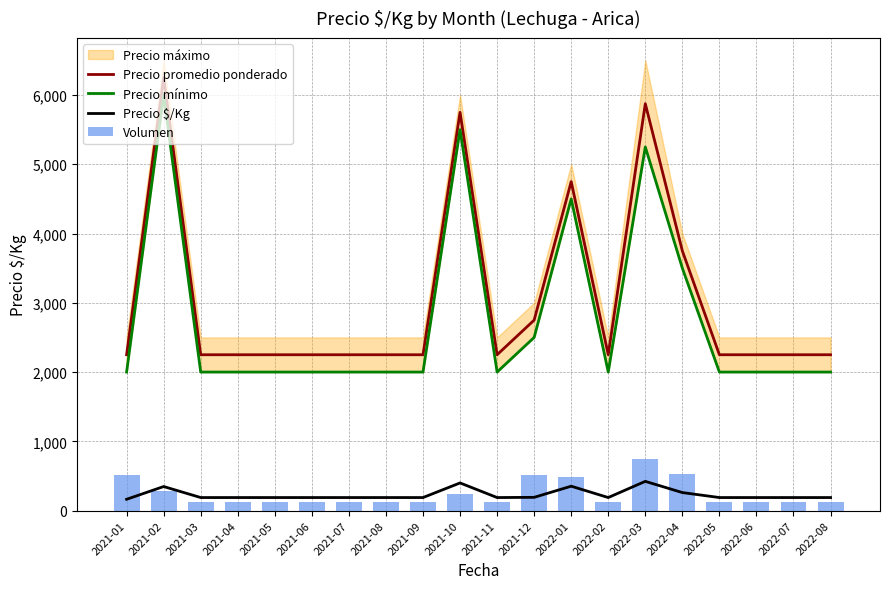

The value of Precio promedio ponderado at 2021-05 is 3060. True or false?

False